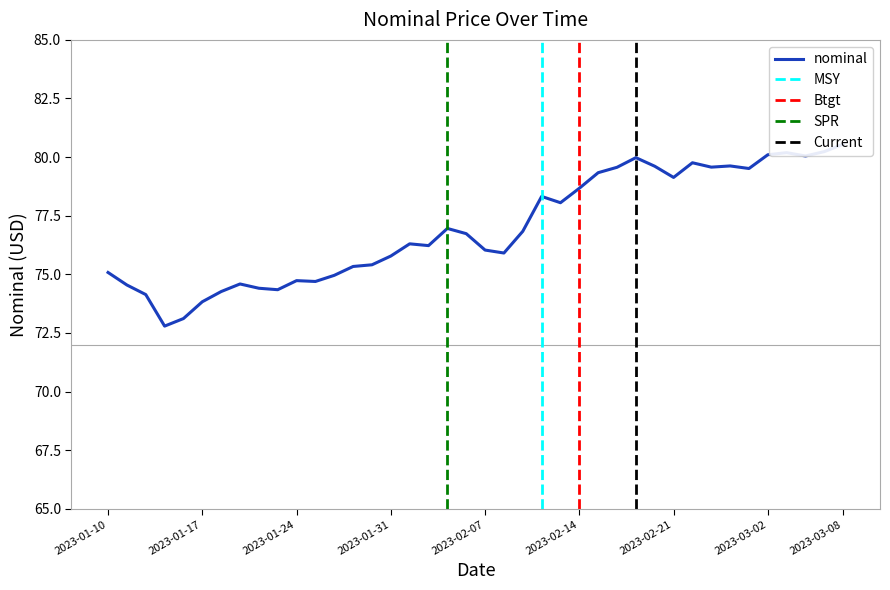

Which category has the lowest value across all series?

2023-01-13